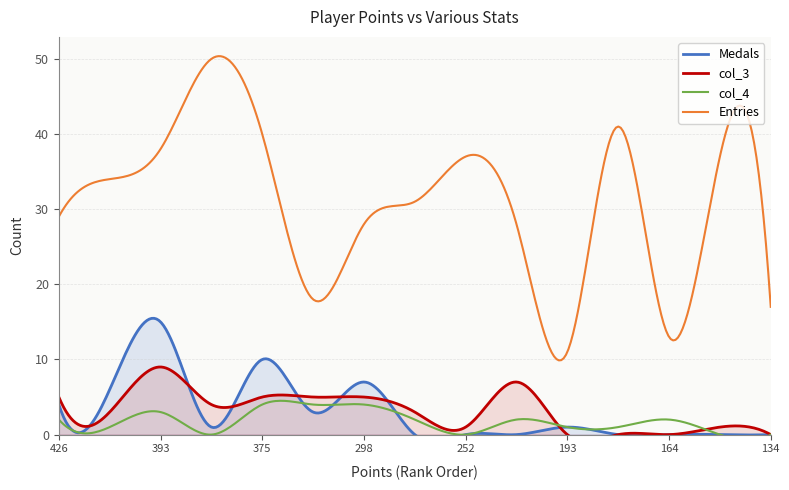

Rank the series by their maximum value, from lowest to highest.

col_4, col_3, Medals, Entries